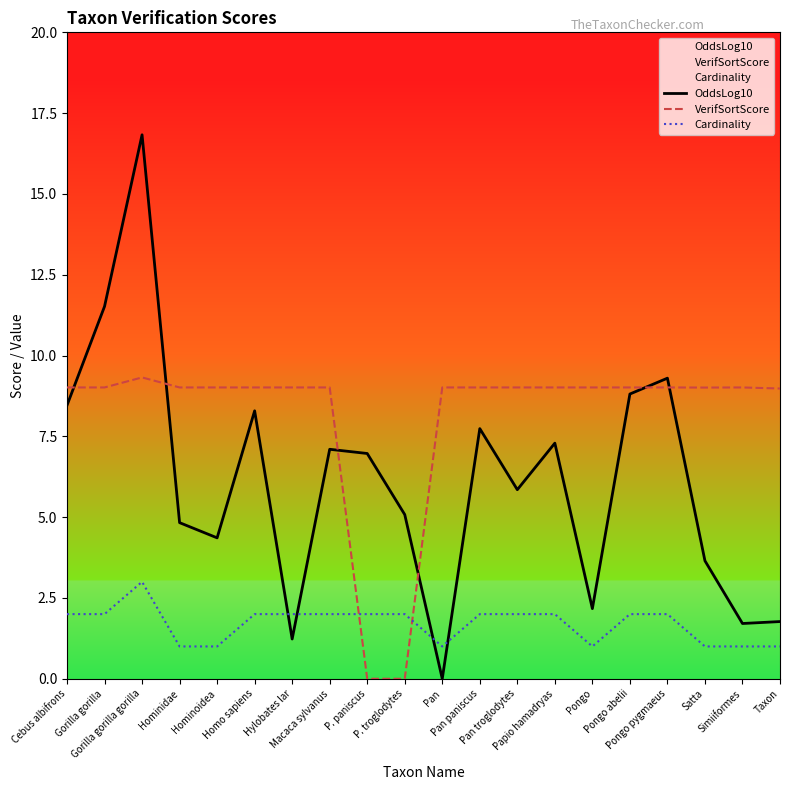

Rank the categories by OddsLog10 value from highest to lowest.

Gorilla gorilla gorilla, Gorilla gorilla, Pongo pygmaeus, Pongo abelii, Cebus albifrons, Homo sapiens, Pan paniscus, Papio hamadryas, Macaca sylvanus, P. paniscus, Pan troglodytes, P. troglodytes, Hominidae, Hominoidea, Satta, Pongo, Taxon, Simiiformes, Hylobates lar, Pan